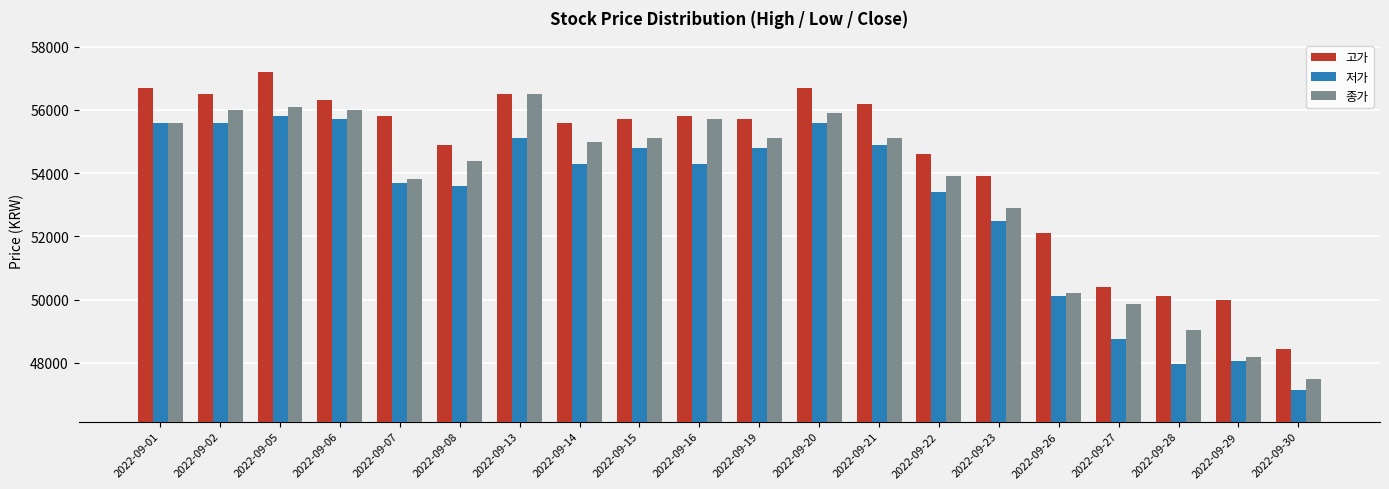

What is the lowest value of the 종가 series?

47500